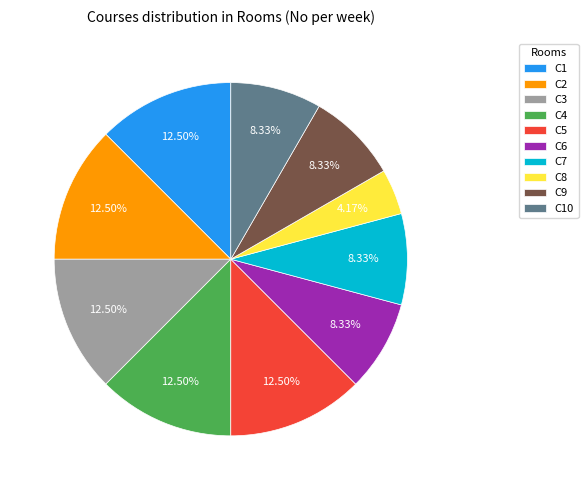

Is it true that C9 is 8% of the pie?

True